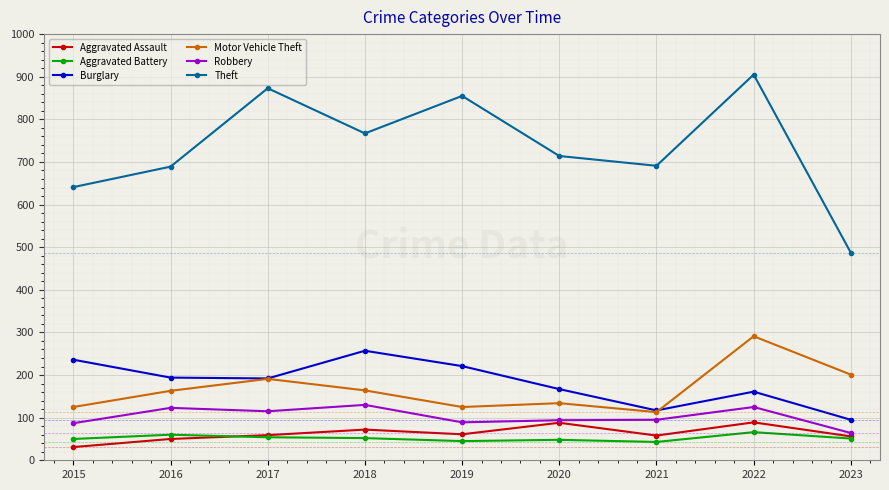

At how many categories does at least one series exceed 369?

9